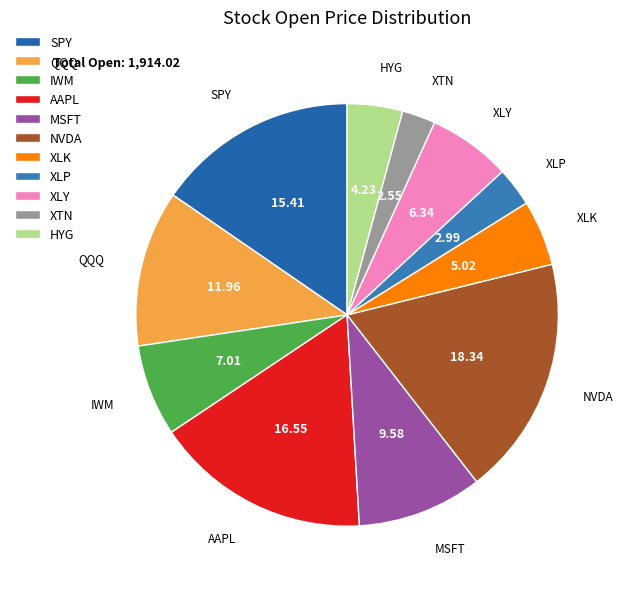

Is there a majority slice in this chart?

No